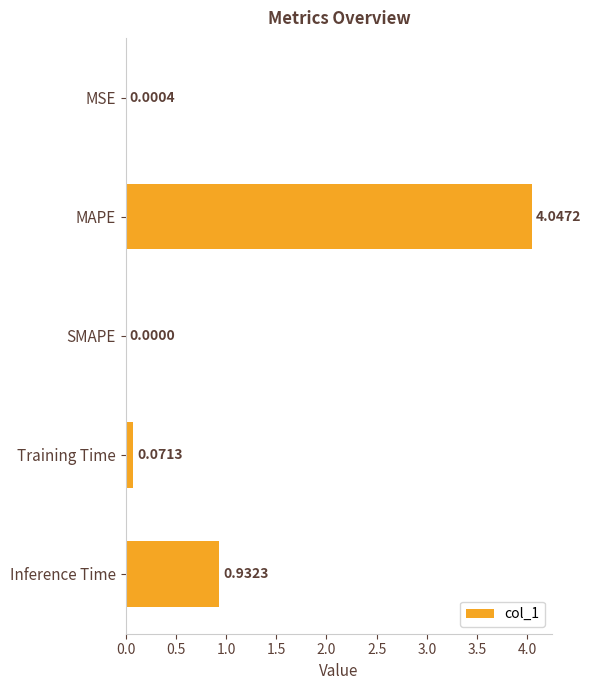

At which label is the value closest to 2?

Inference Time